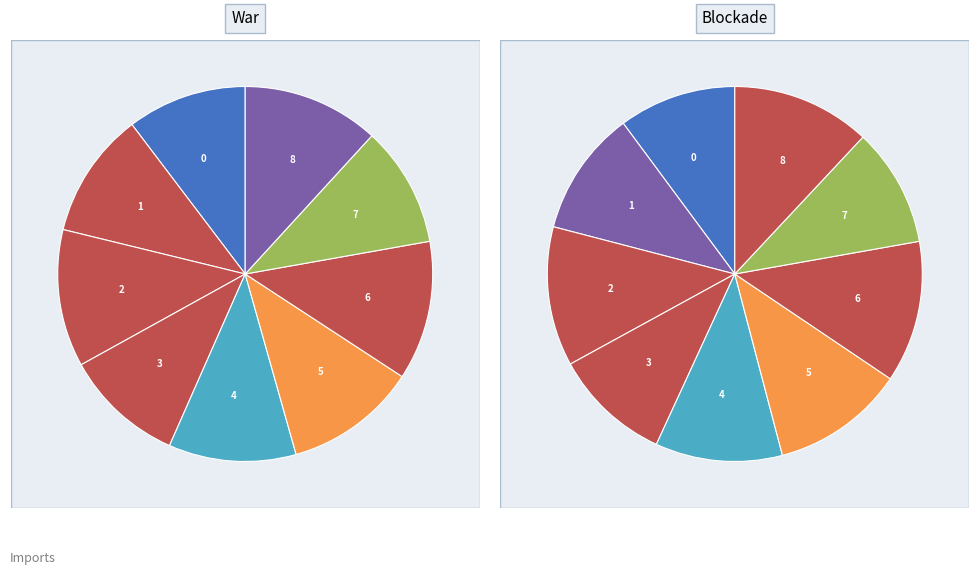

Which category has the biggest portion of the pie?

6